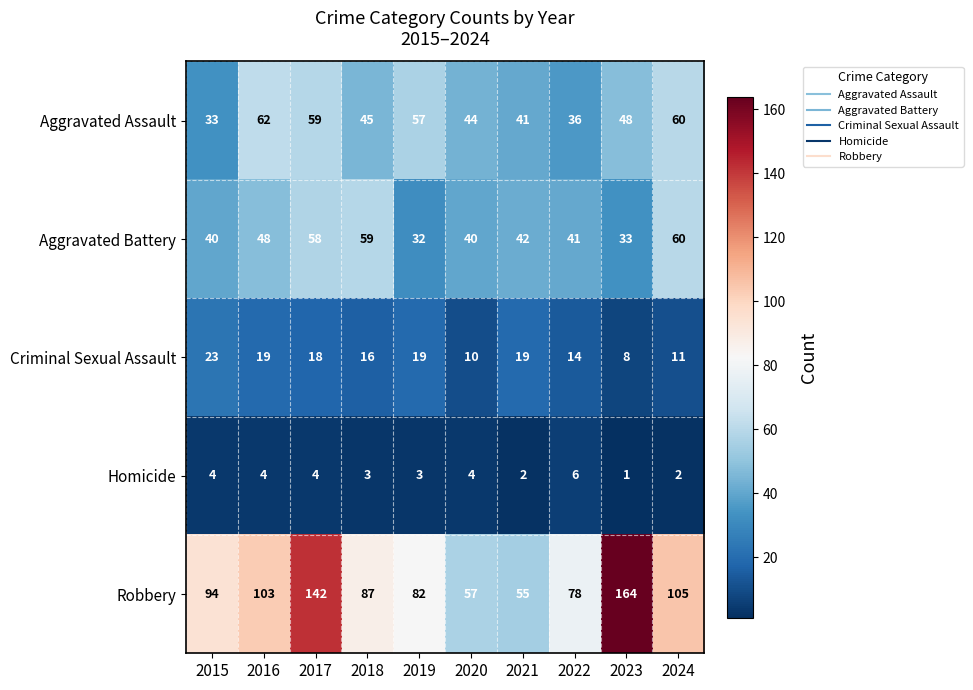

What is the greatest value displayed?

164